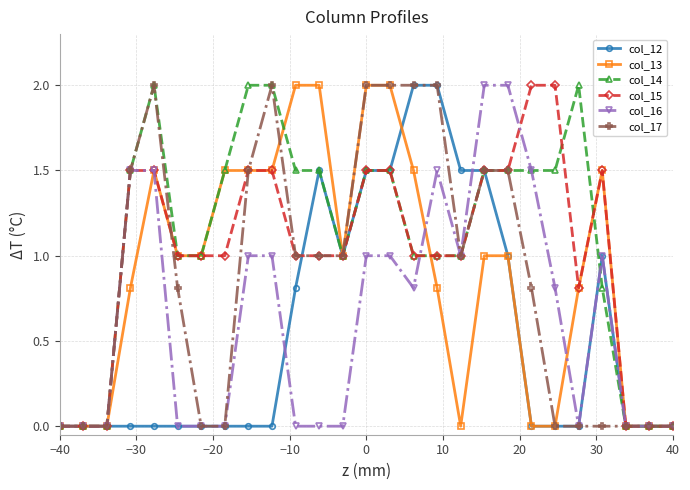

True or false: col_13 has more than 0 points higher than both neighbors.

True